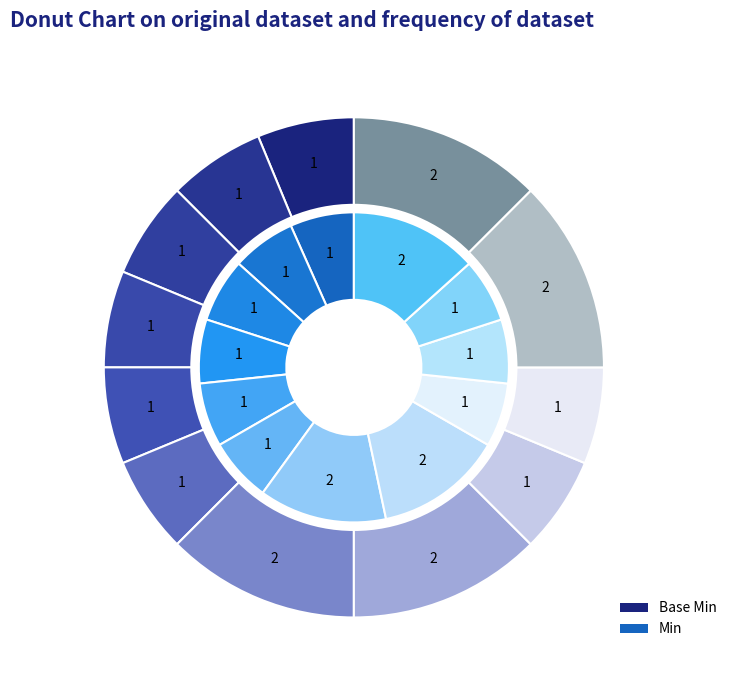

Is Endpoint.implicitRules the majority of the pie?

No